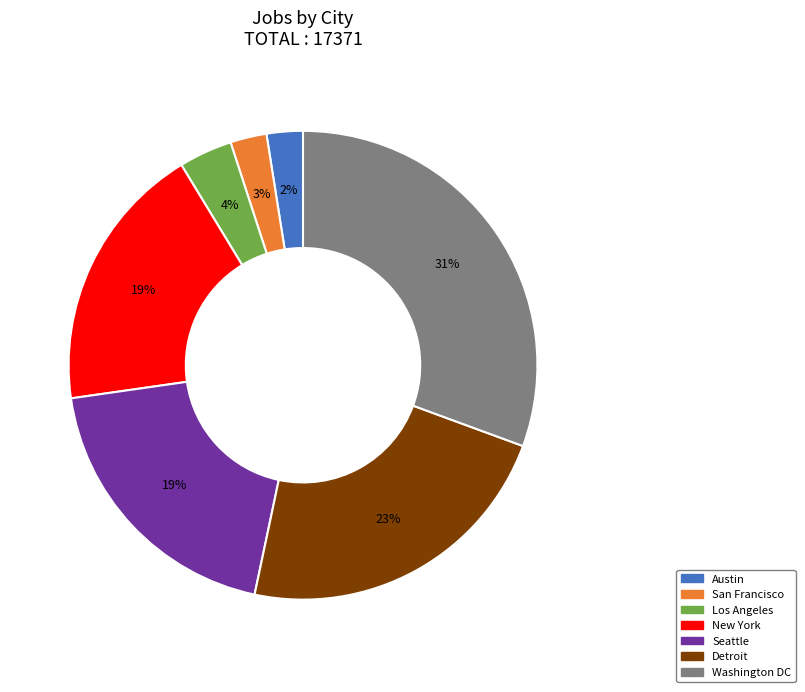

Between San Francisco and Seattle, which is larger?

Seattle